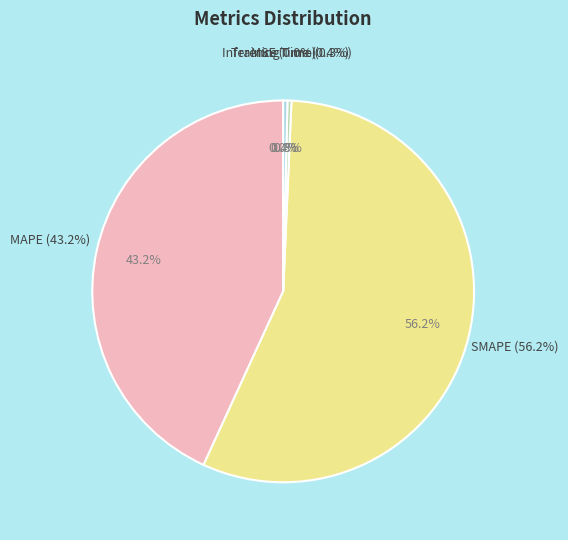

True or false: Training Time accounts for 0% of the total.

True